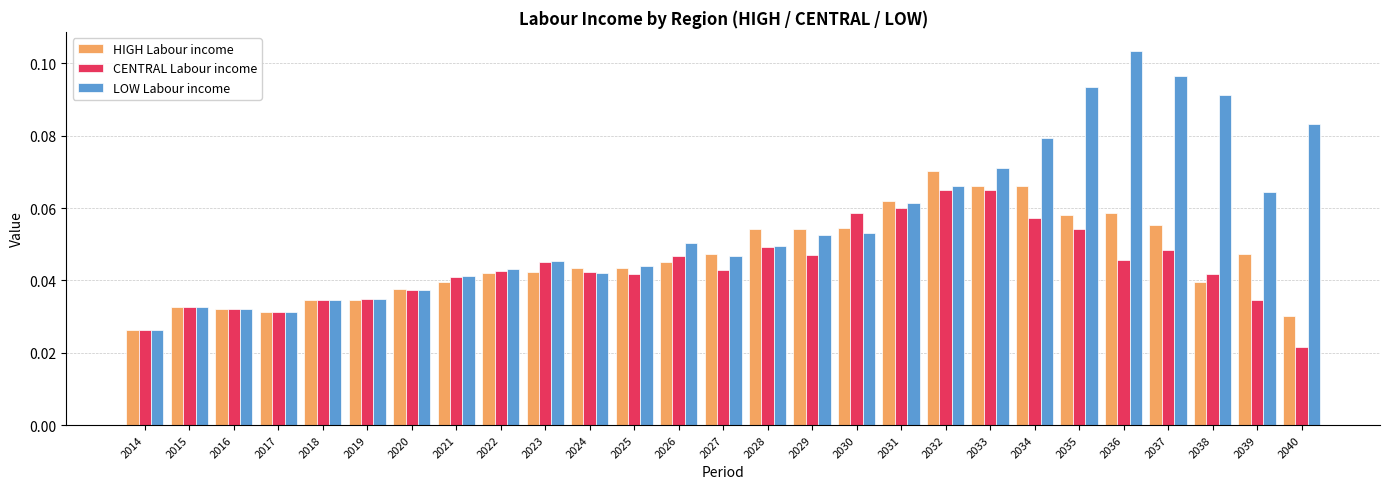

The HIGH Labour income series shows 0.1 at 2024. True or false?

False